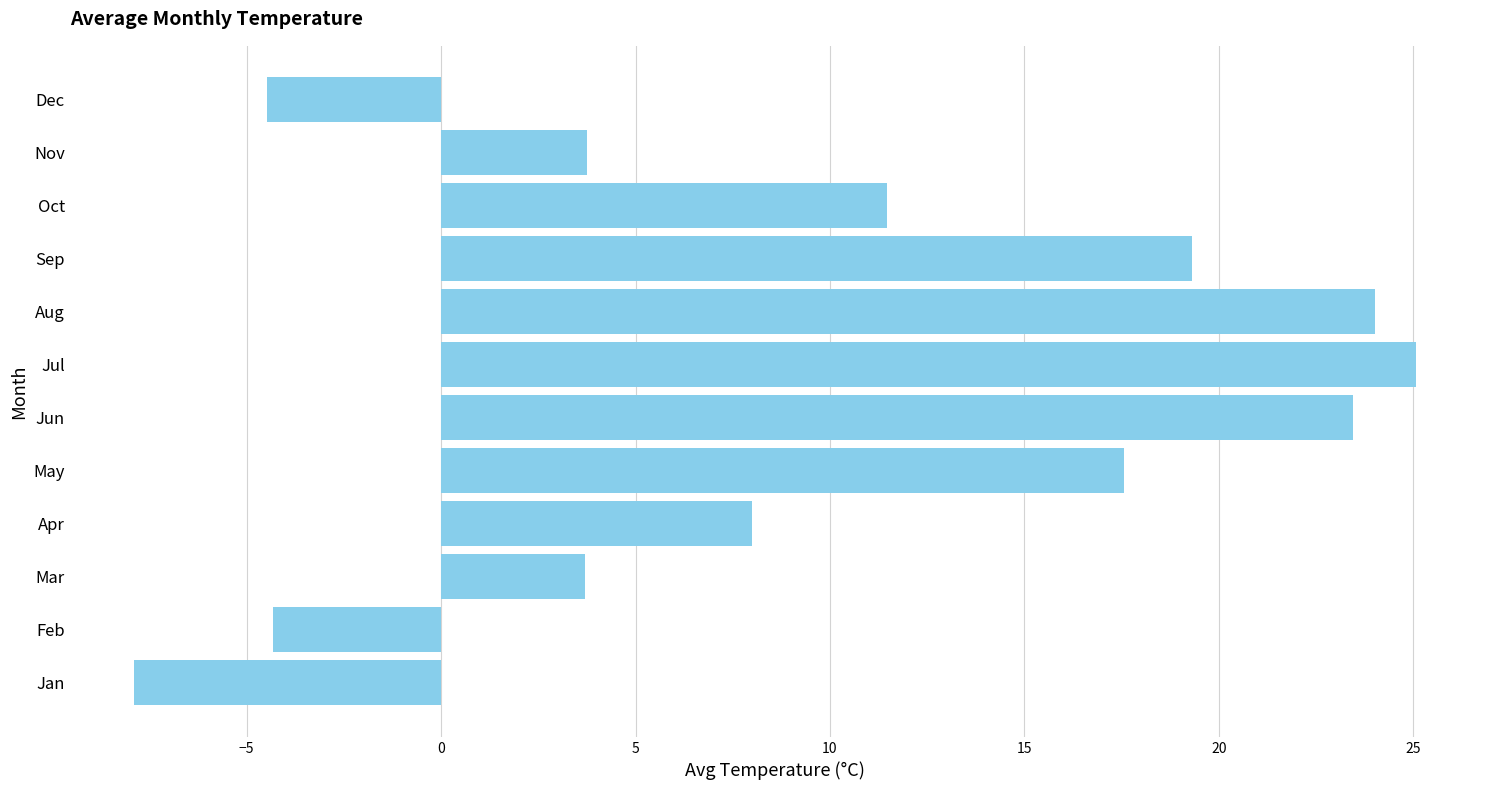

Reading bottom to top, transcribe all the data shown in this chart.

-7.9	-4.3	3.7	8.0	17.6	23.5	25.1	24.0	19.3	11.5	3.7	-4.5